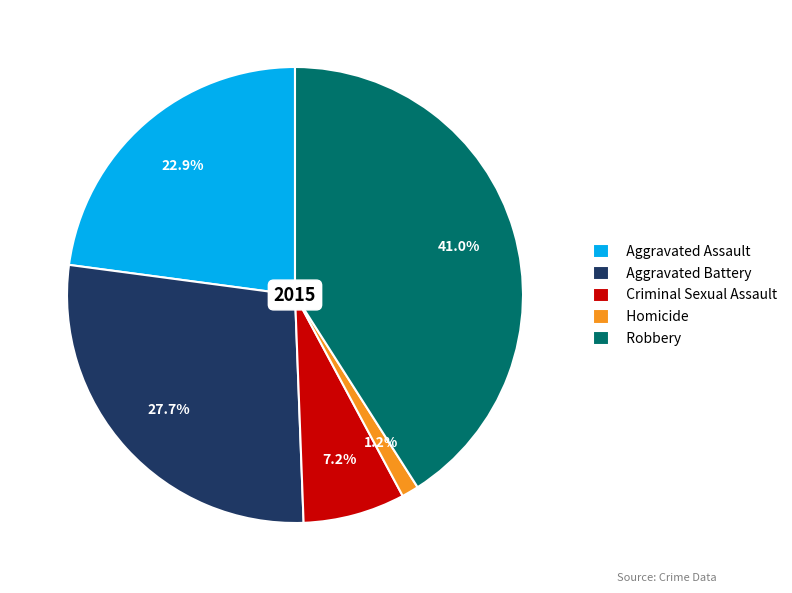

To the nearest percent, what percentage of the pie is Aggravated Battery?

28%